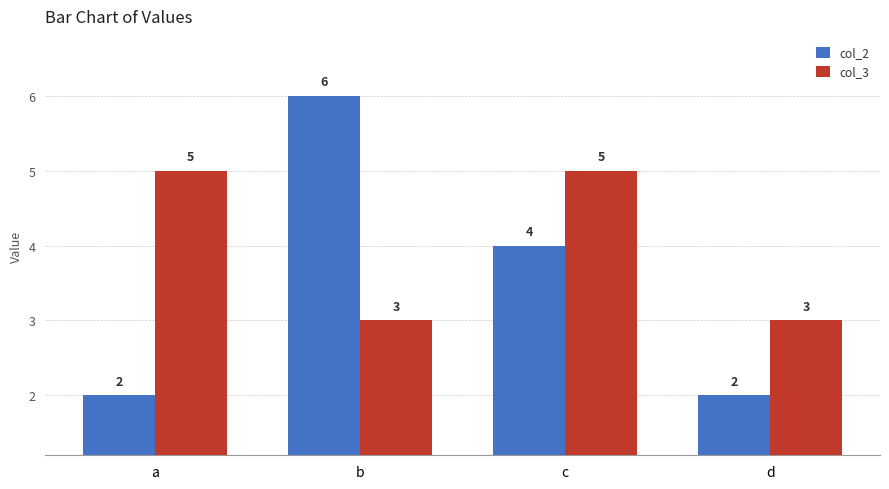

Reading left to right, what are all the values shown in this chart?

col_2: 2	6	4	2
col_3: 5	3	5	3